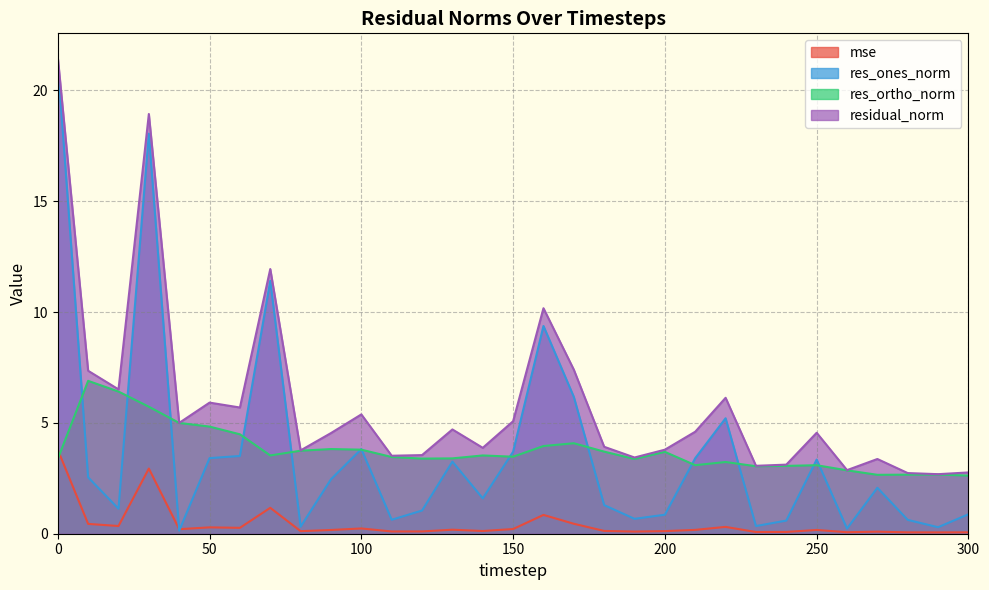

In residual_norm, how many points are lower than both neighbors (excluding endpoints)?

10